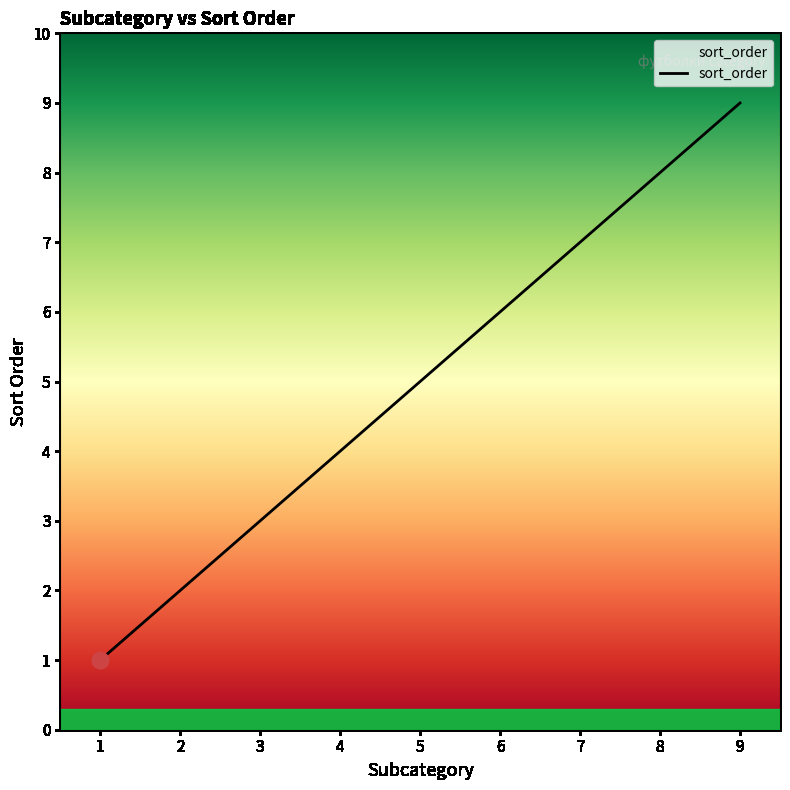

How many values are below 5?

4